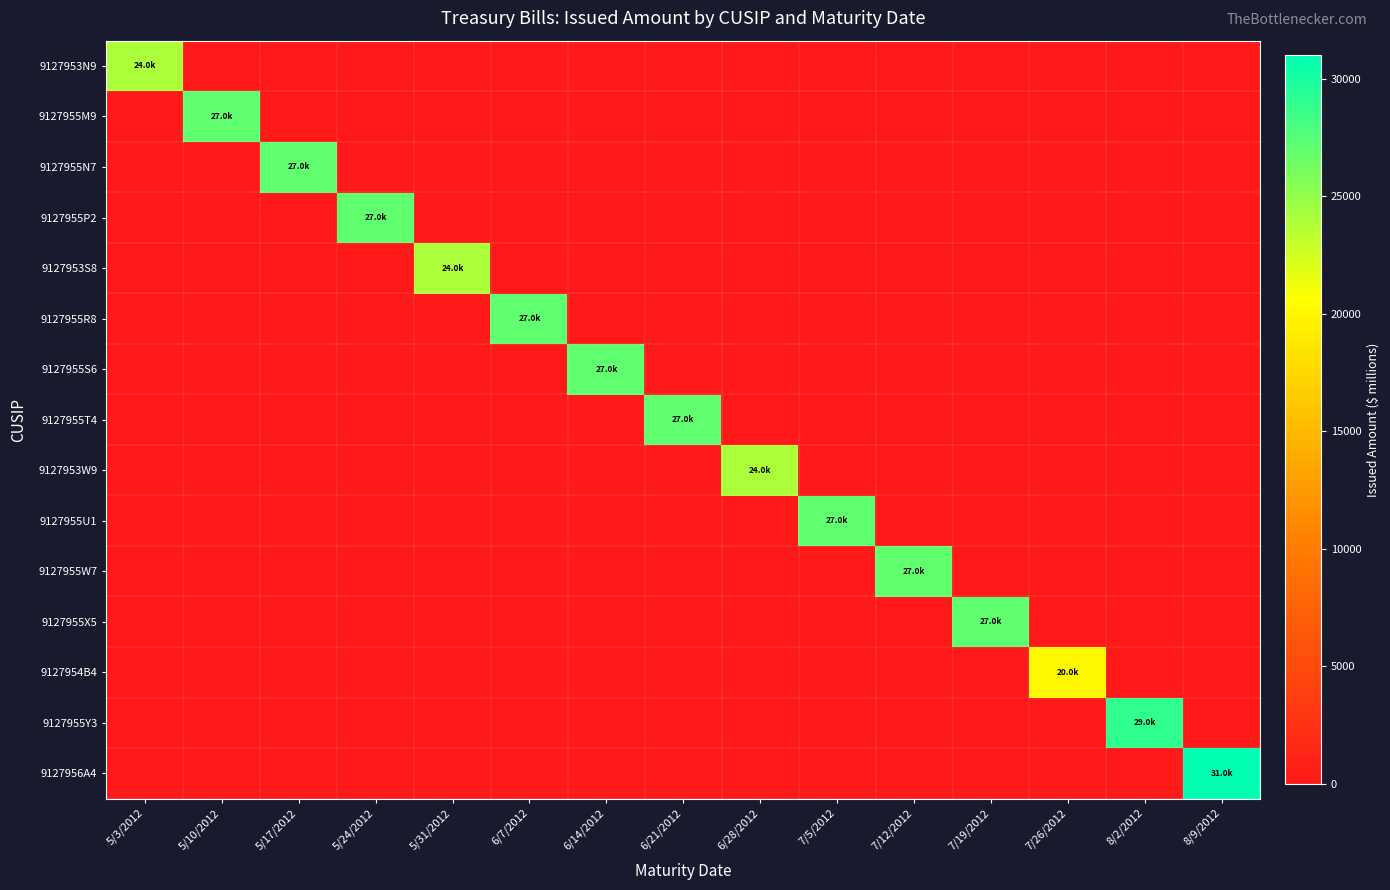

What is the greatest value displayed?

30993.2